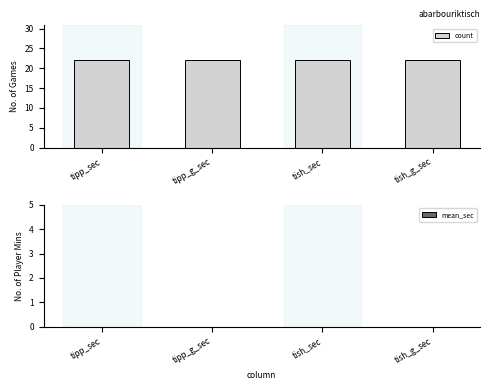

List the series in order of their overall mean, highest first.

count, mean_sec